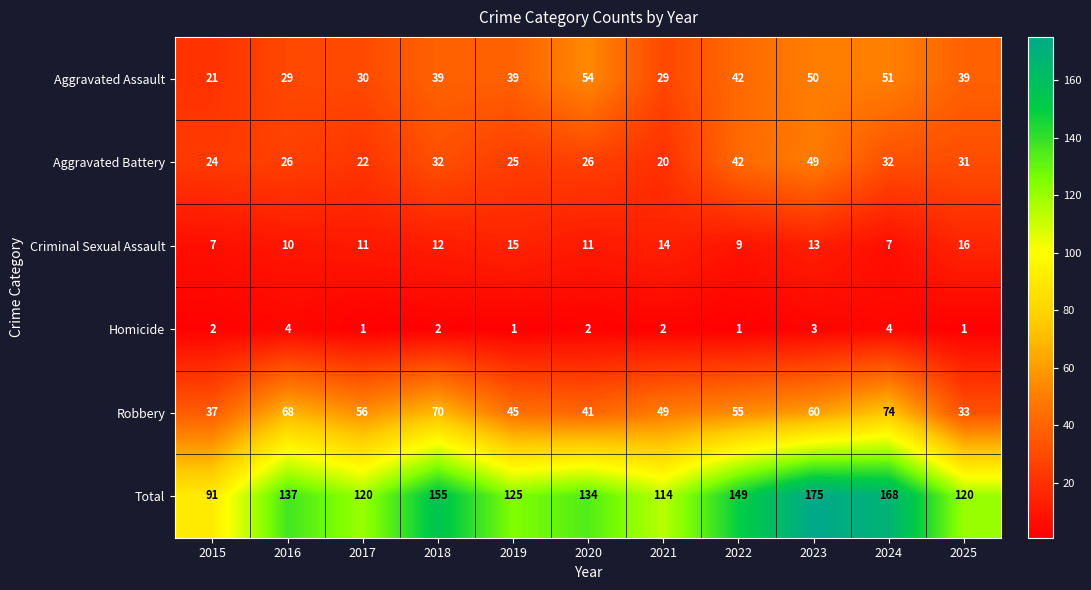

Which series has the largest range (max minus min)?

Total